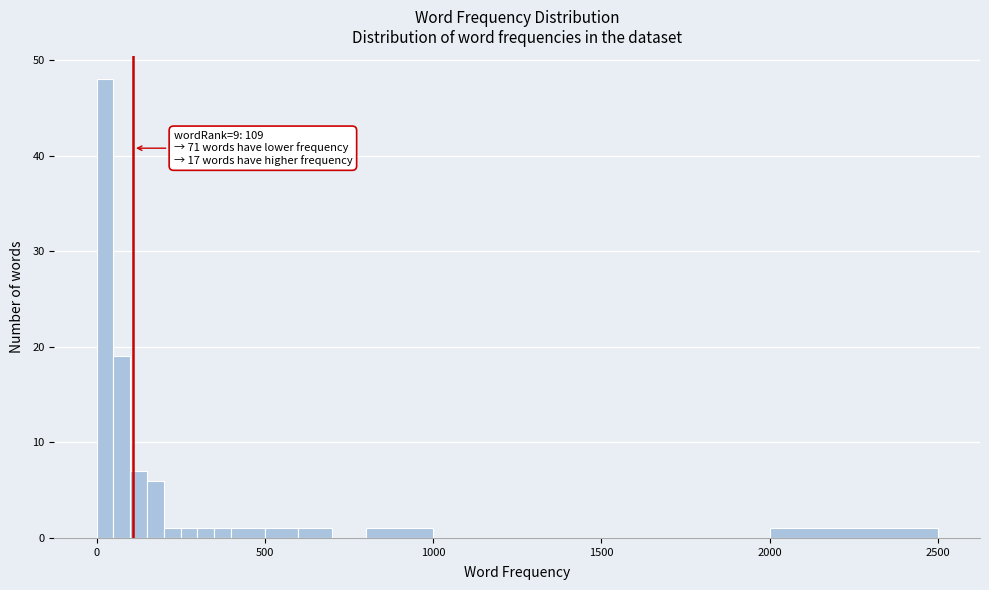

Read against the x-axis, roughly where is the centre of the tallest bar?

50